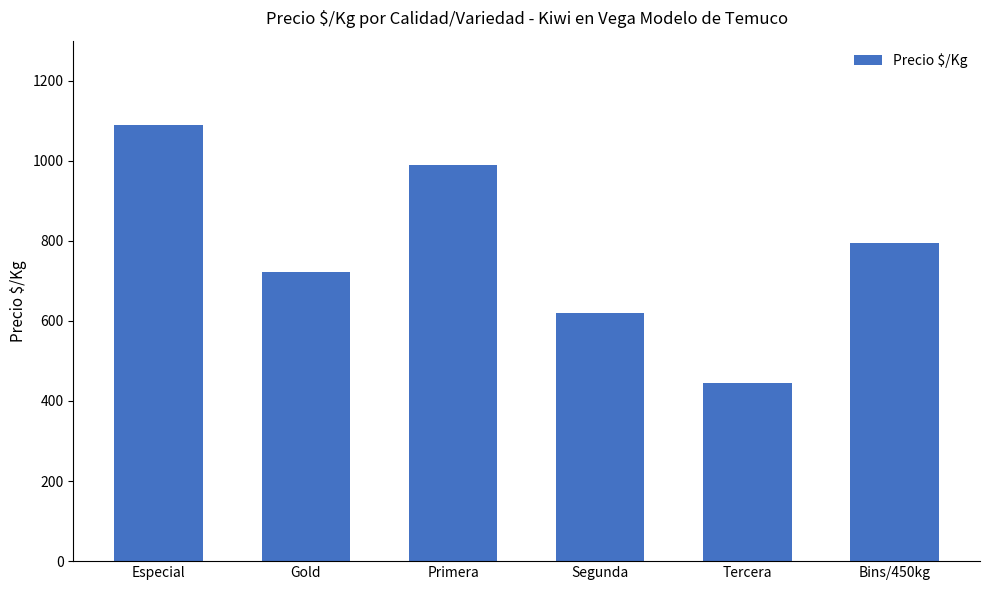

How many series are shown in this chart?

1